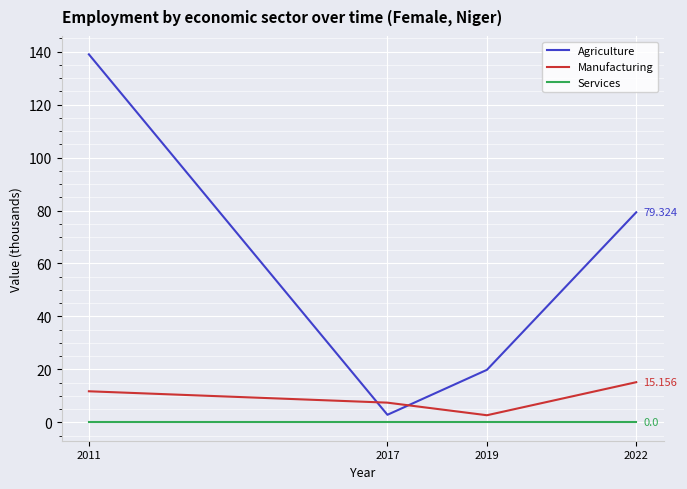

True or false: Services and Agriculture intersect in this chart.

False